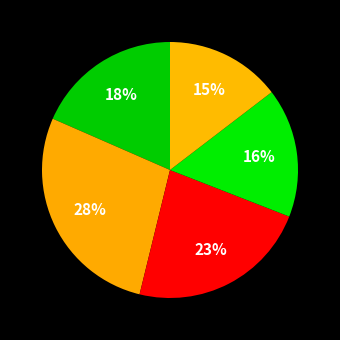

Count the number of slices in the pie.

5